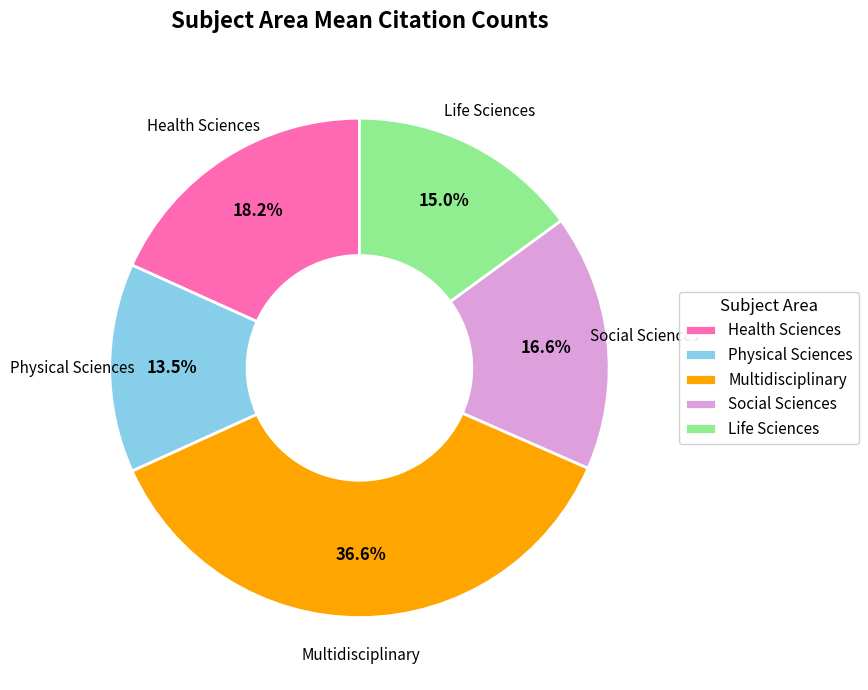

What is the smallest slice in the pie chart?

Physical Sciences